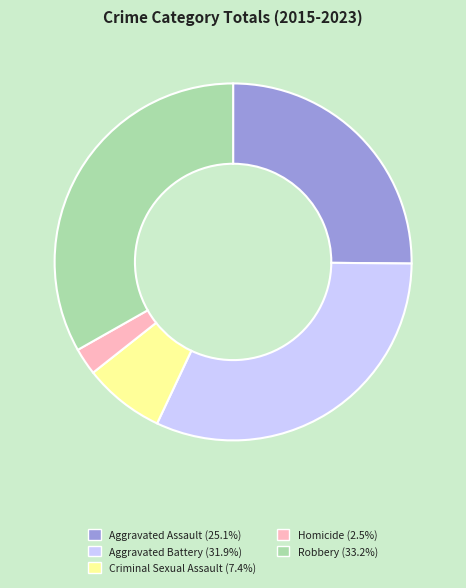

Is Homicide the majority of the pie?

No